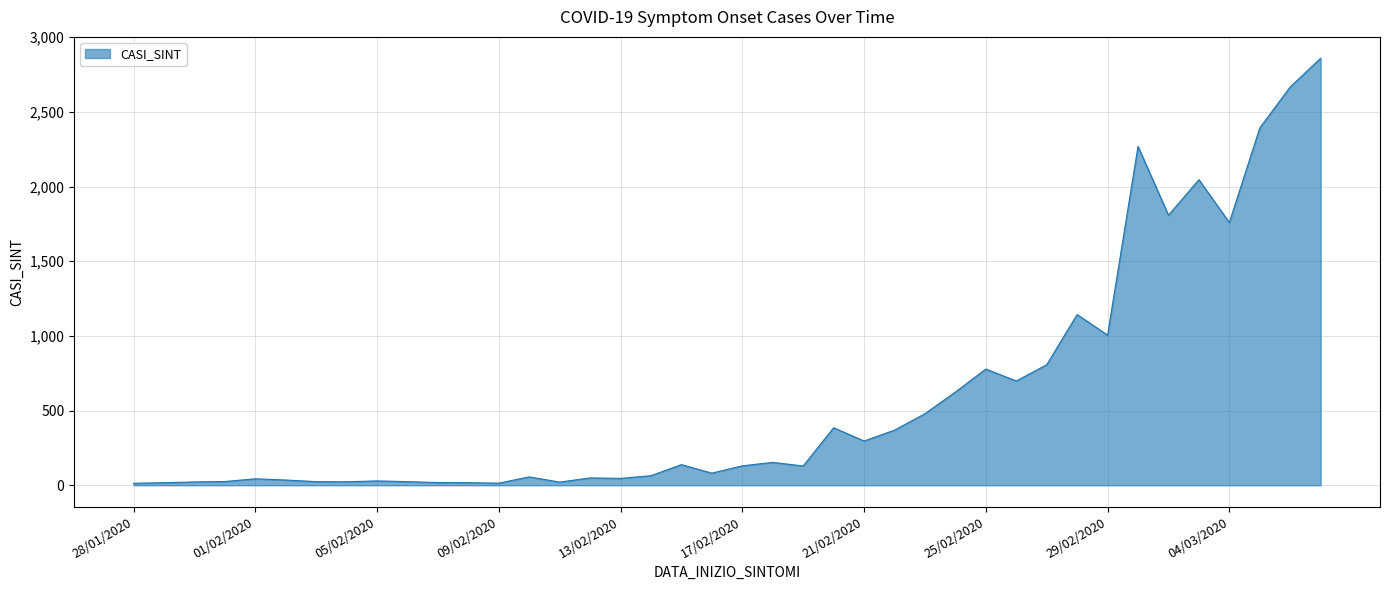

What is the greatest value displayed?

2859